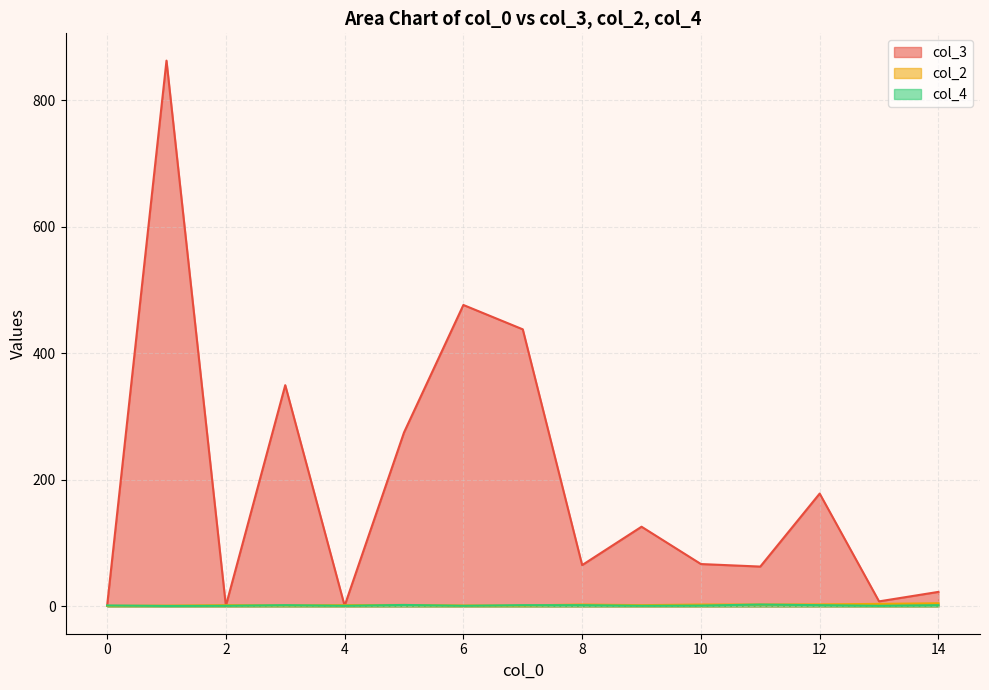

The col_3 series shows 79 at 12. True or false?

False